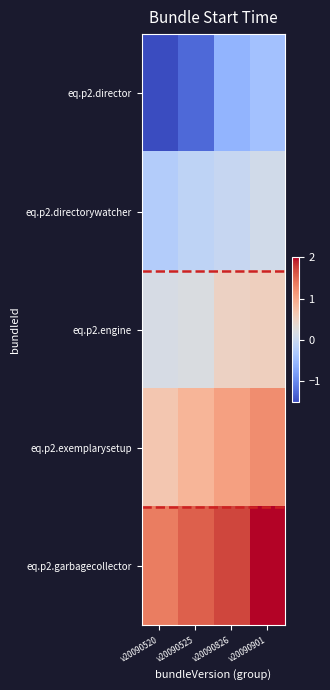

Rank the series at v20090901 from highest to lowest value.

eq.p2.garbagecollector, eq.p2.exemplarysetup, eq.p2.engine, eq.p2.directorywatcher, eq.p2.director